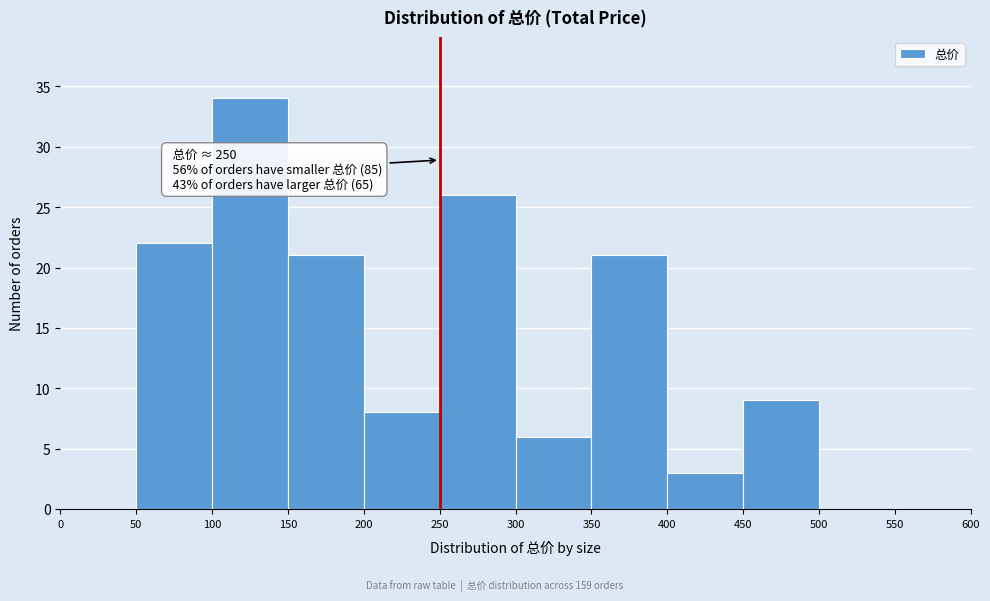

Over which range of the x-axis is the bar tallest?

100 to 150